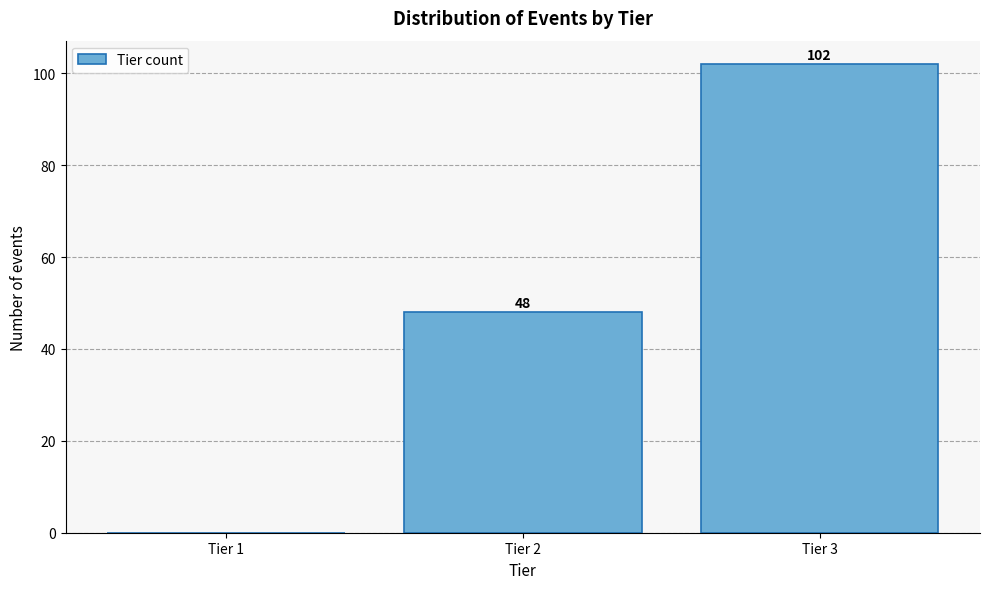

Reading right to left, list all the values displayed in this chart.

Tier 3=102	Tier 2=48	Tier 1=0